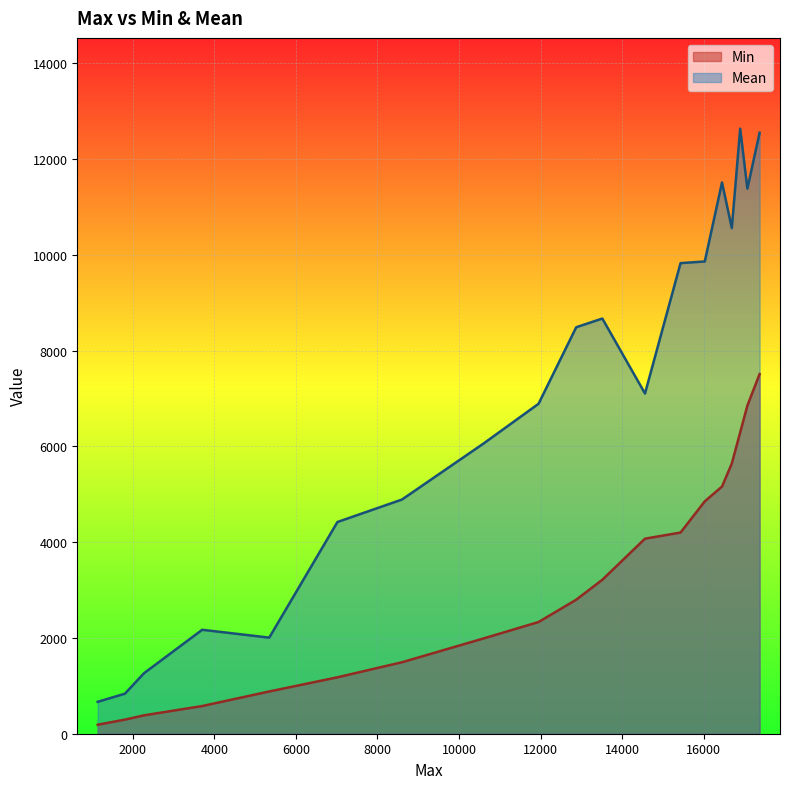

True or false: Mean and Min cross at least once.

False